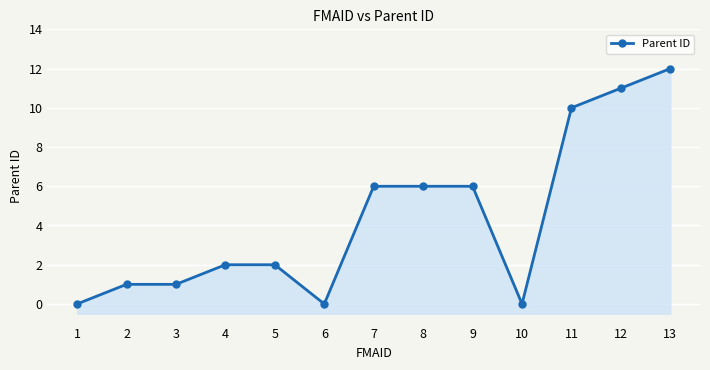

True or false: the data has more than 1 interior local peaks.

False